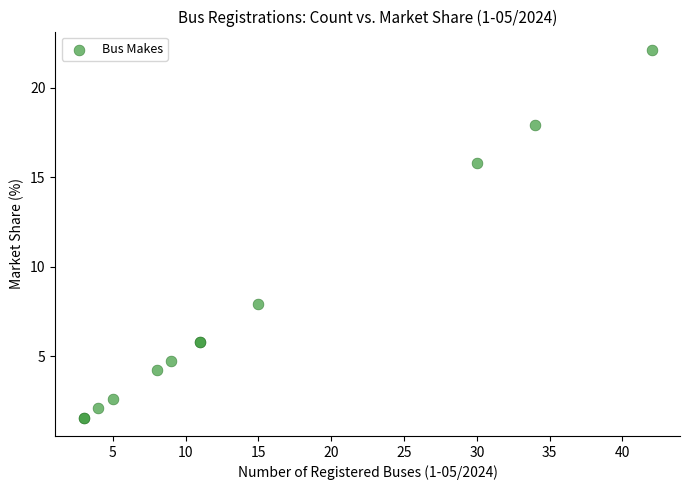

What Y value in the scatter plot is closest to 11?

7.9